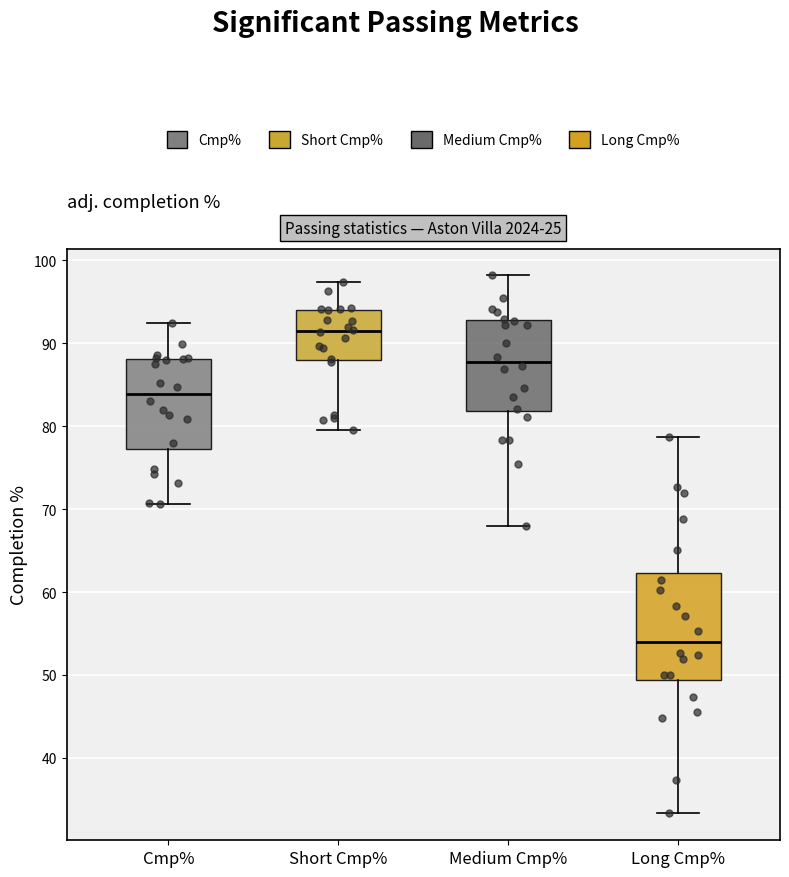

Where does the lower whisker of the box for Medium Cmp% end on the y-axis? The values are not printed on the chart, so give them approximately, as read against the axis.

68